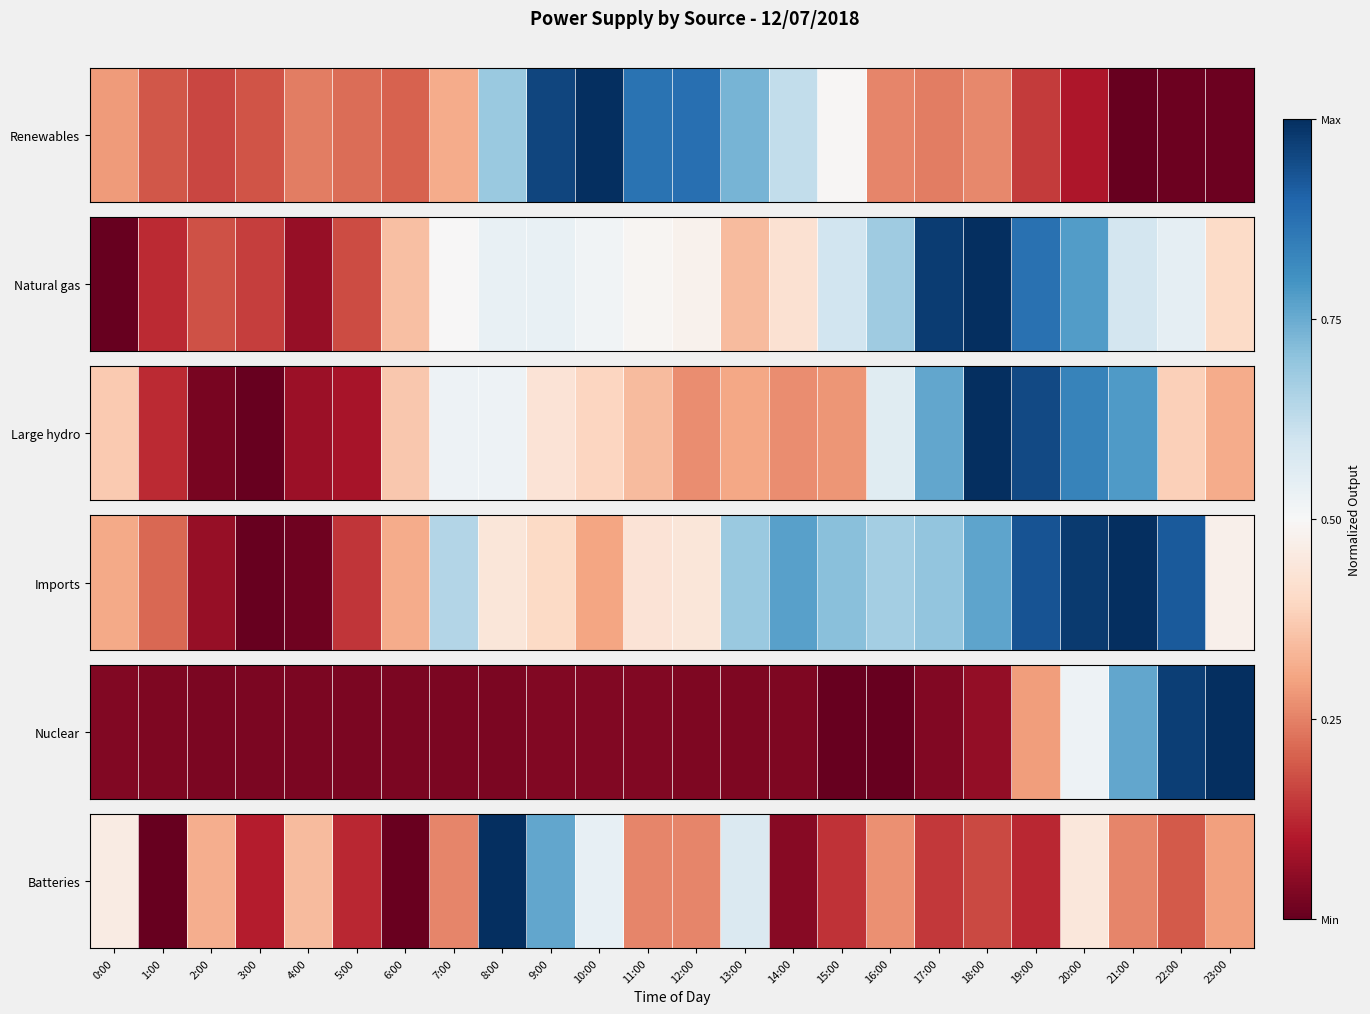

What is the difference between the maximum and second lowest values?

1.0